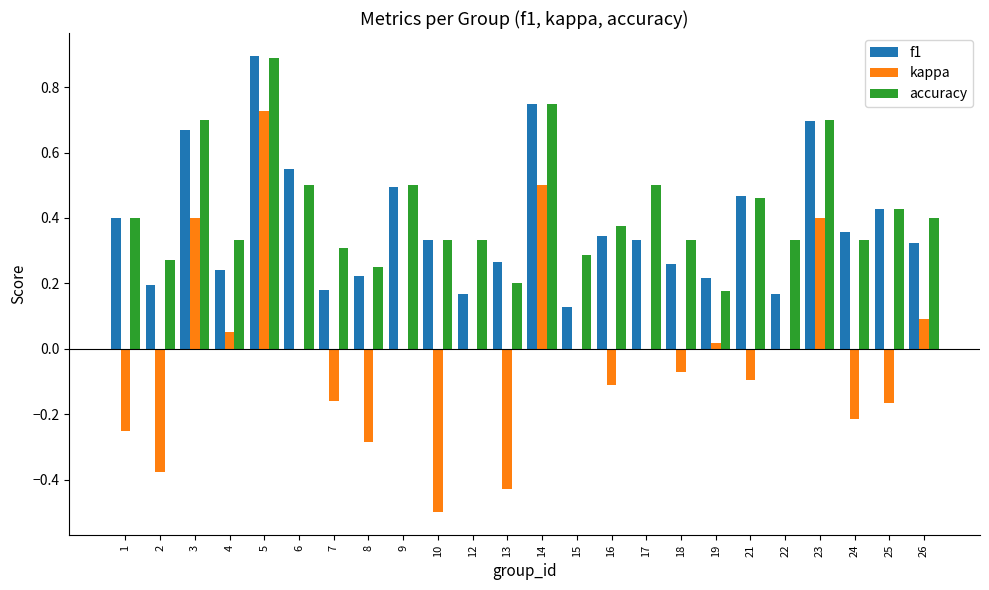

The accuracy series shows 1.5 at 5. True or false?

False